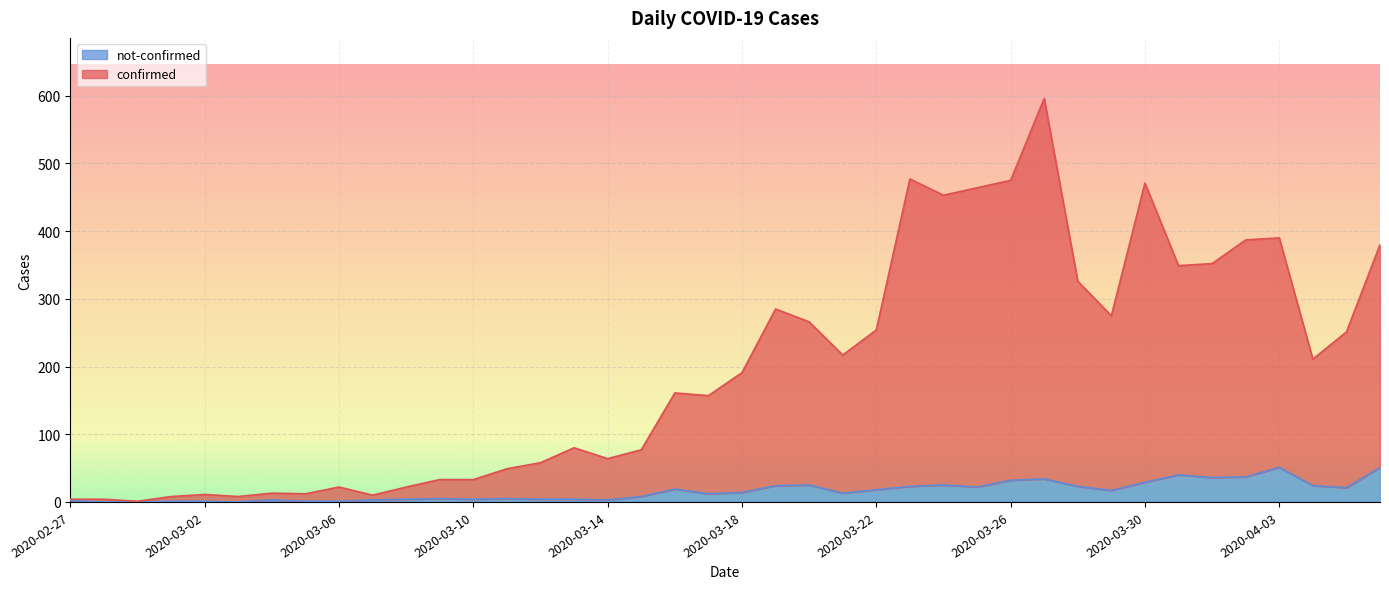

At which category is the sum across all series the highest?

2020-03-27